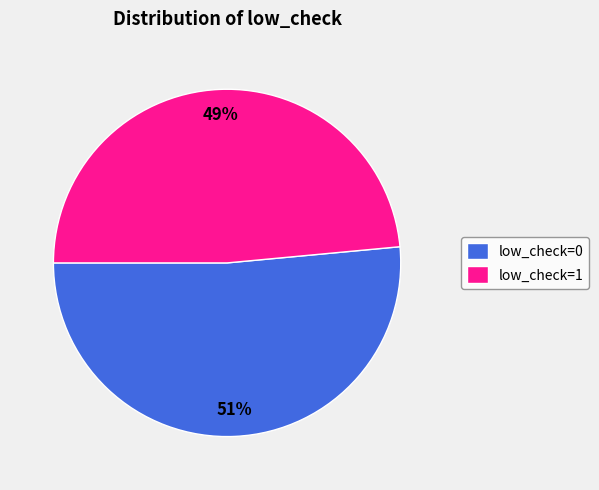

Is there a majority slice in this chart?

Yes